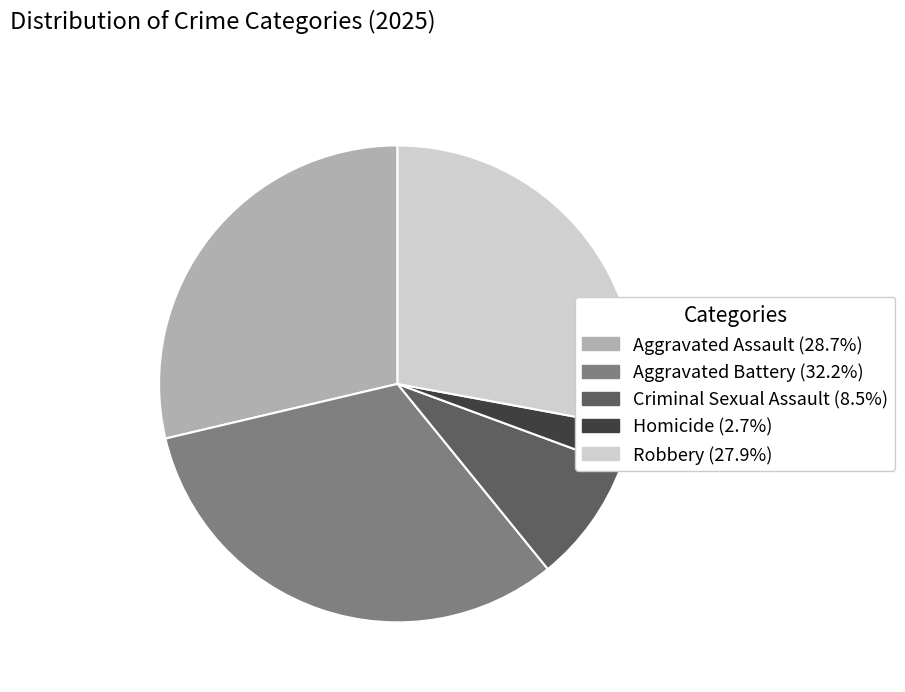

Which category has the smallest portion of the pie?

Homicide